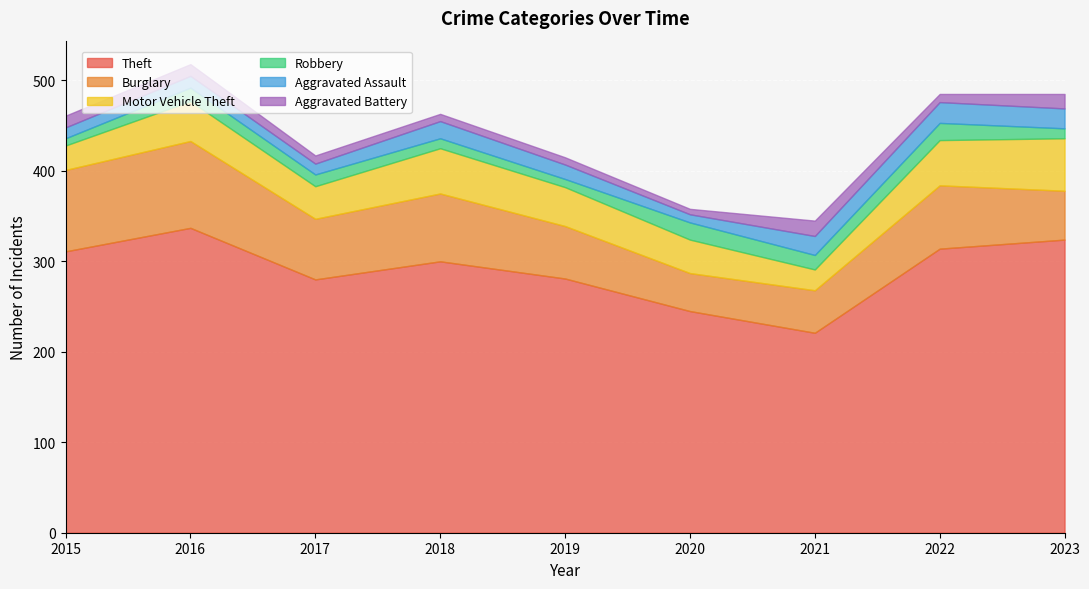

What is the sum of all Robbery values?

121